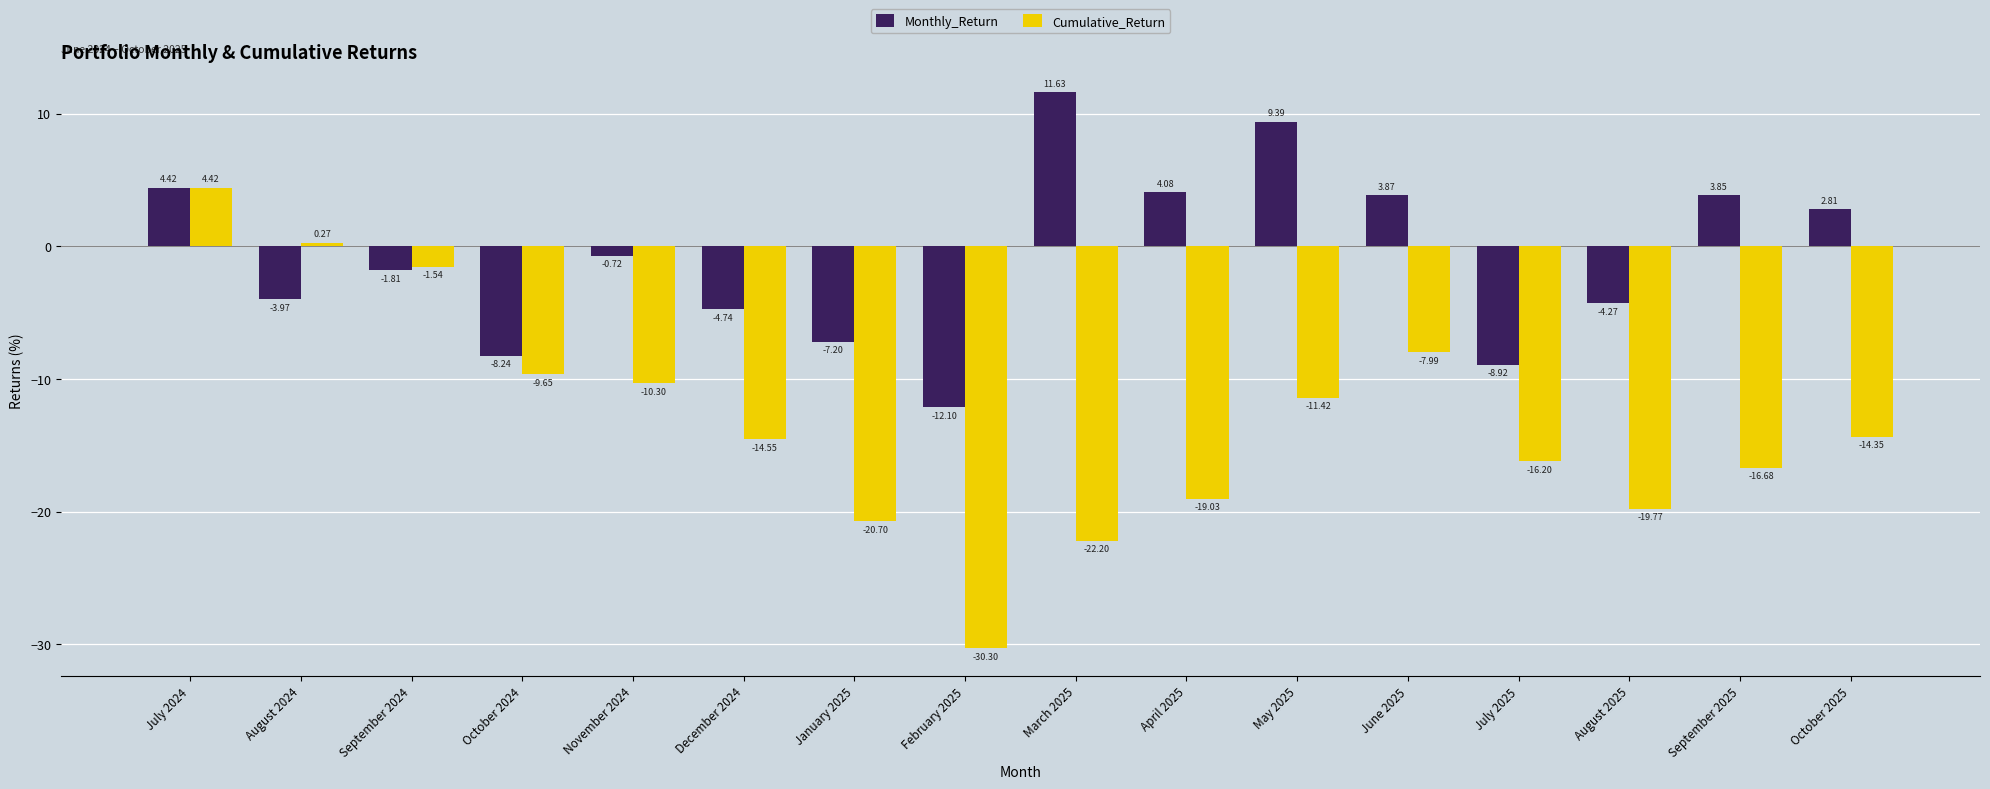

What is the maximum value shown in the chart?

11.6